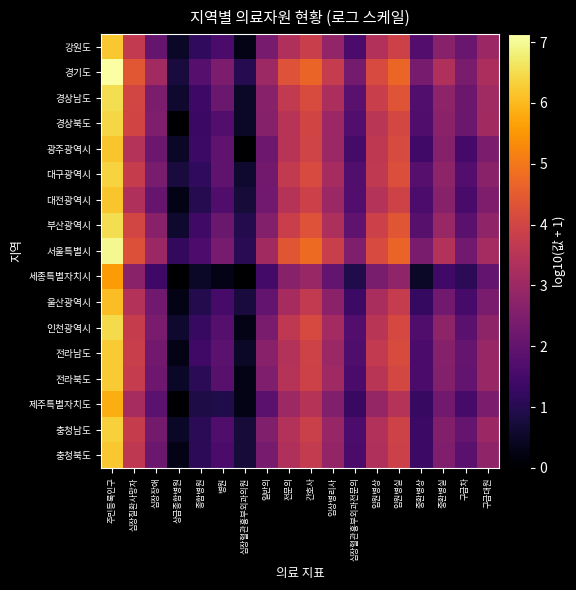

What is the difference between the highest and lowest values at 입원병실?

1.9